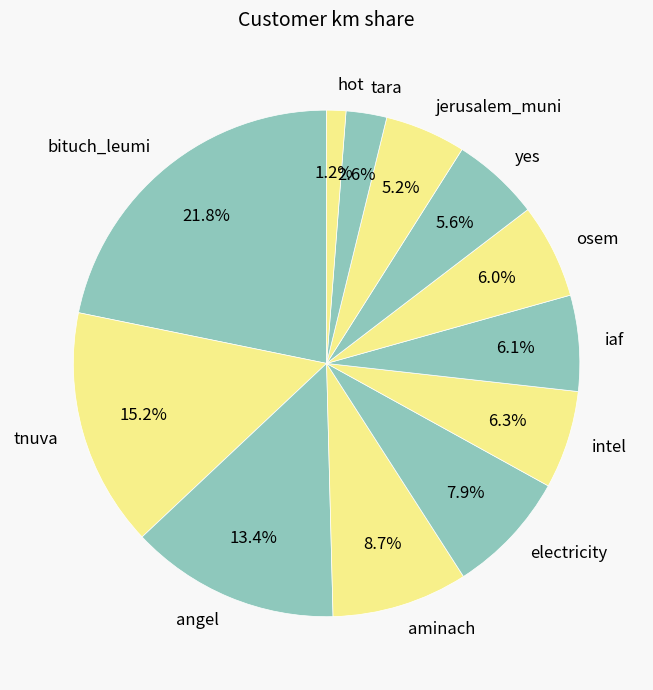

What is the largest slice in the pie chart?

bituch_leumi